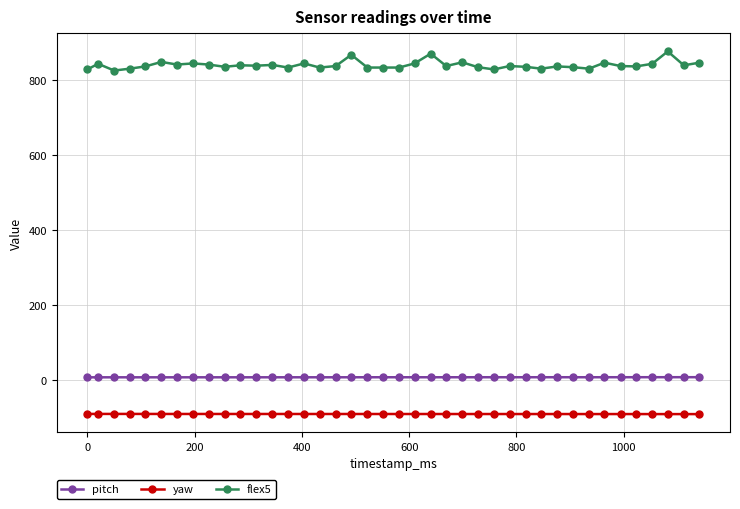

What is the maximum value shown in the chart?

876.0